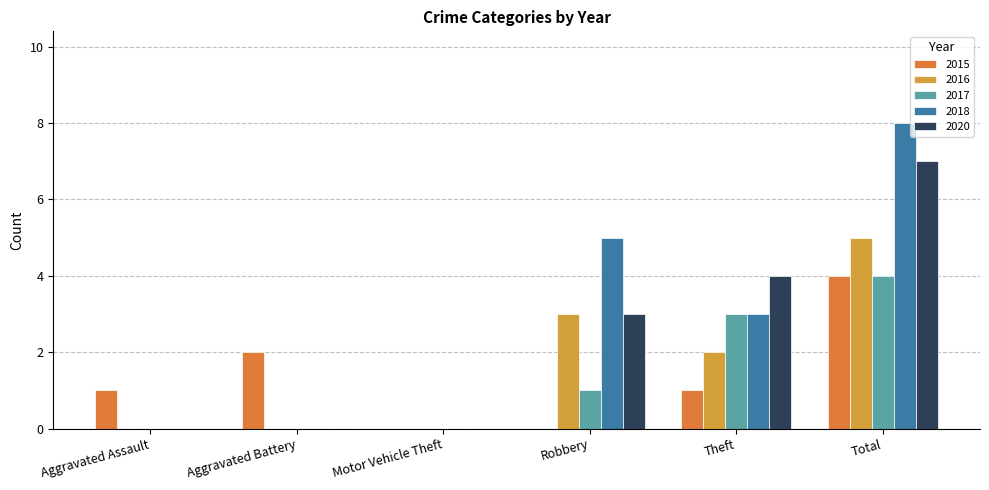

What is the value of the 2018 bar at the 6th from the left?

8